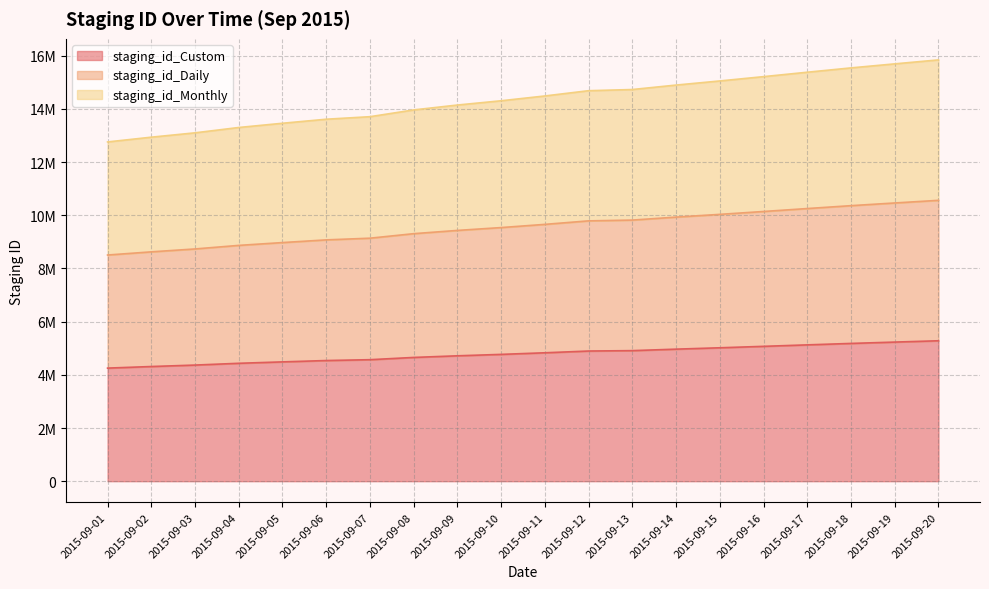

True or false: staging_id_Monthly and staging_id_Daily cross at least once.

False